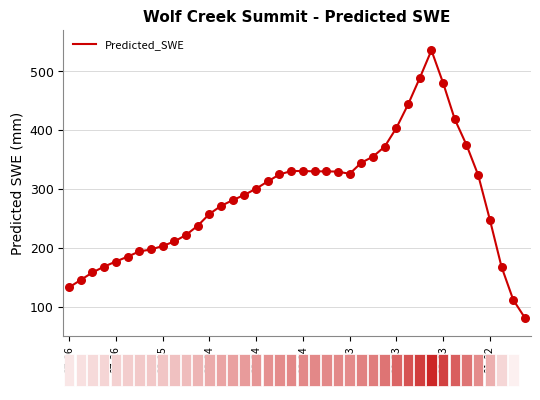

What is the greatest value displayed?

535.5